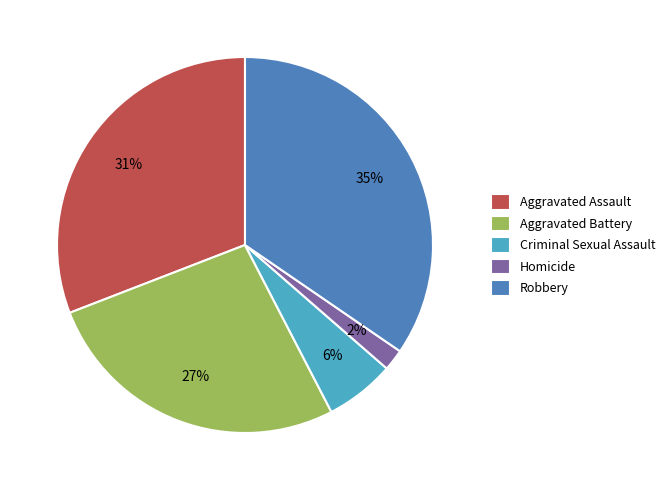

Rank the categories by value from lowest to highest.

Homicide, Criminal Sexual Assault, Aggravated Battery, Aggravated Assault, Robbery